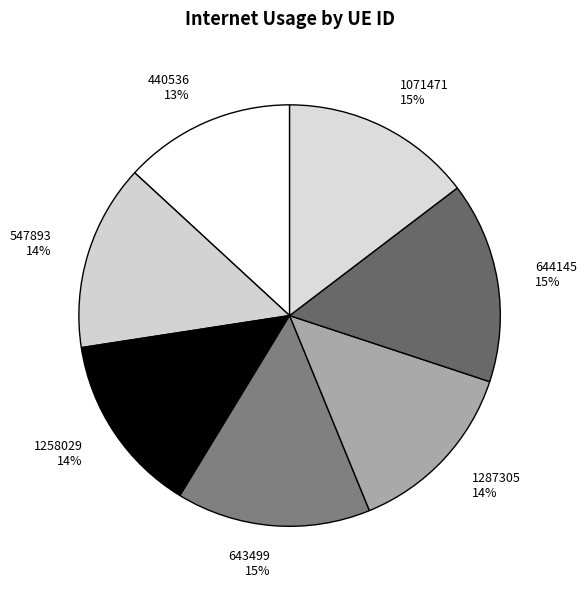

Does 1287305 14% account for over 50% of the chart?

No